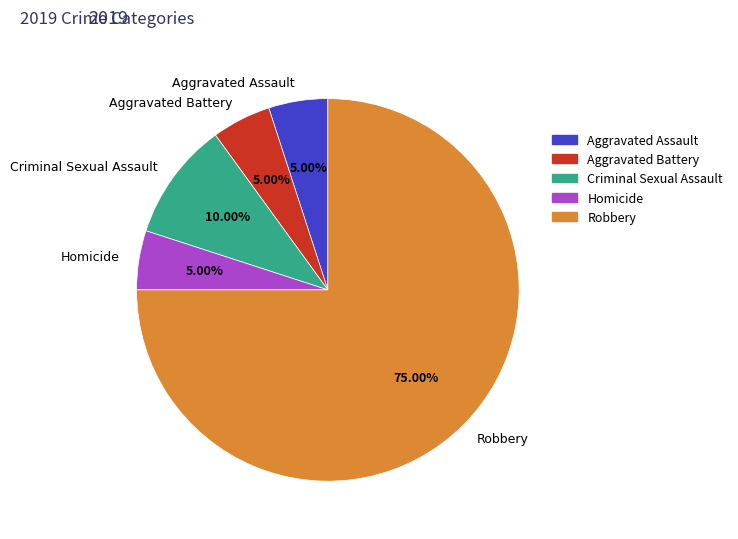

Which category has the biggest portion of the pie?

Robbery